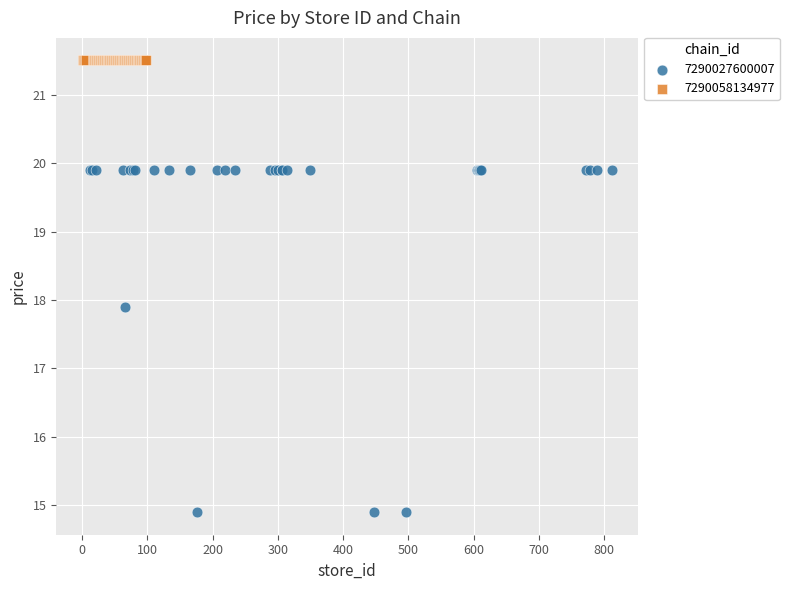

Which series contains the highest Y value?

7290058134977